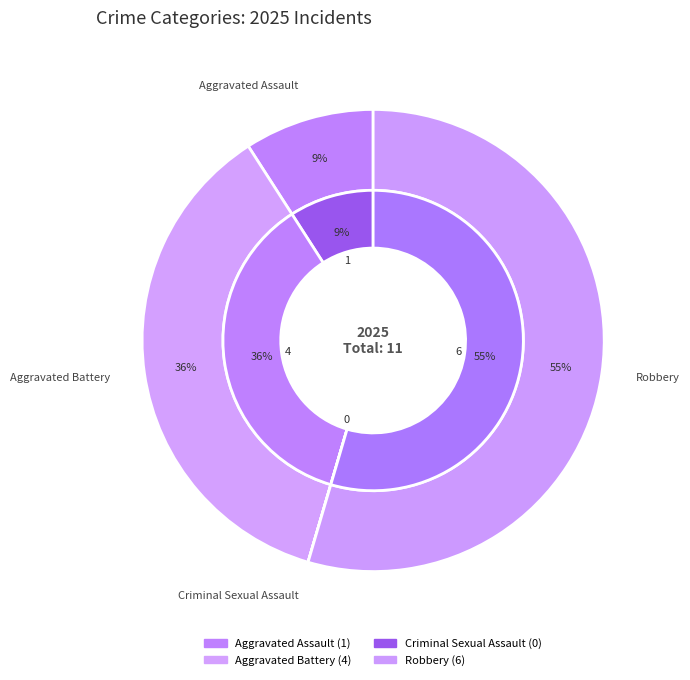

The Aggravated Battery slice represents 50% of the pie. True or false?

False